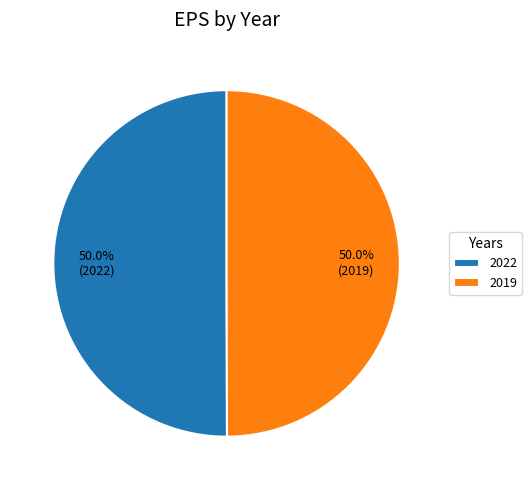

Count the number of slices in the pie.

2